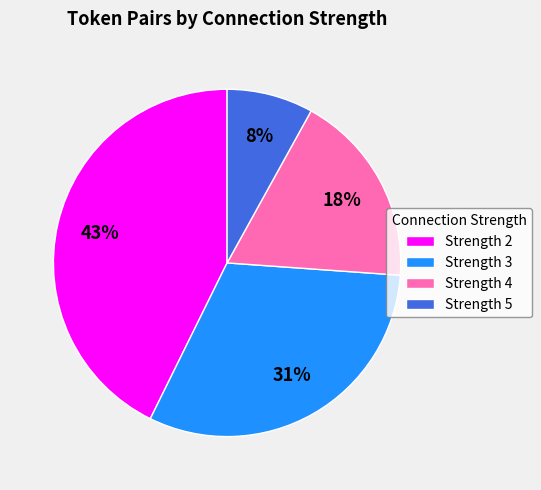

How many slices are in this pie chart?

4